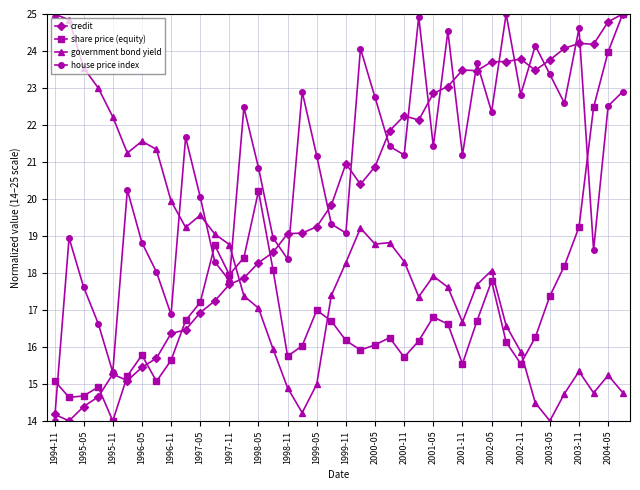

What is the minimum value for credit?

14.0